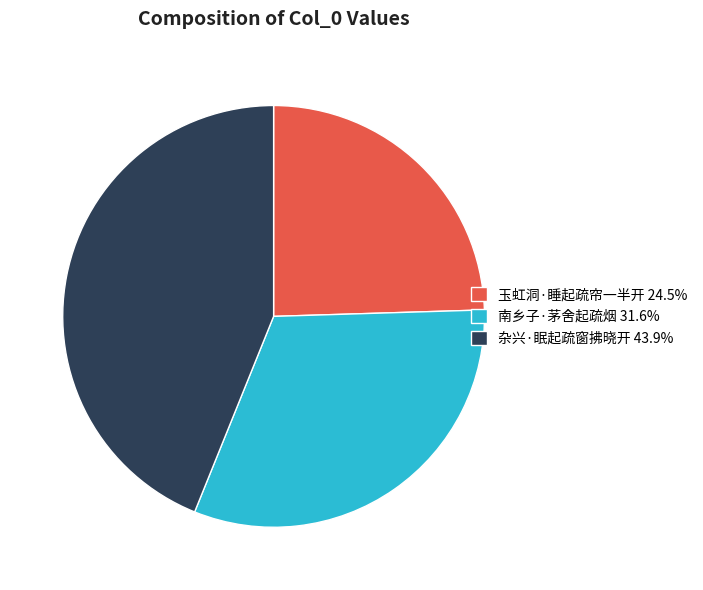

How many slices are in this pie chart?

3